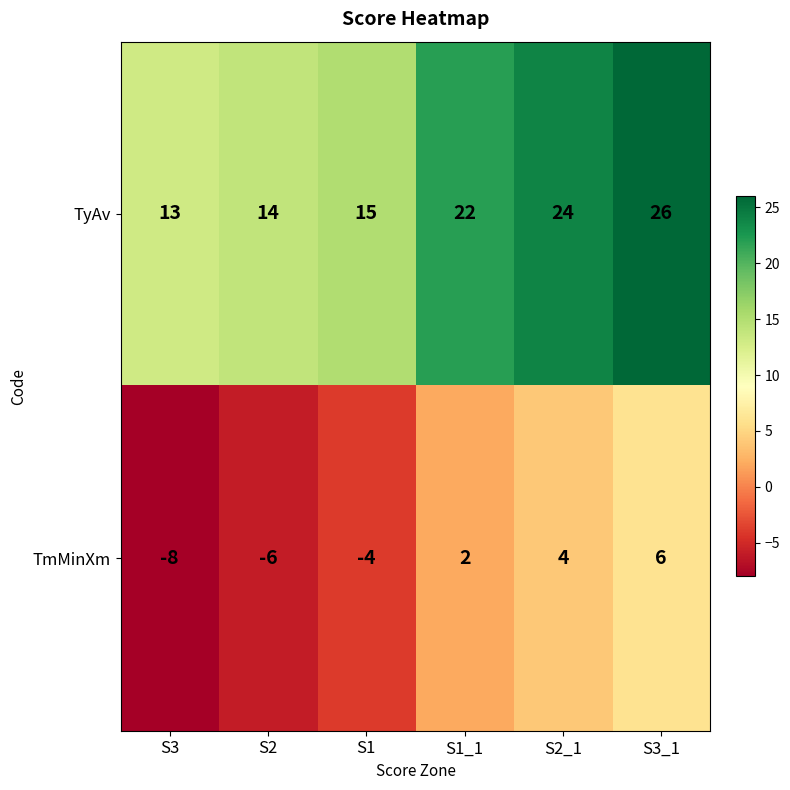

Where is TyAv nearest to the value 19?

S1_1